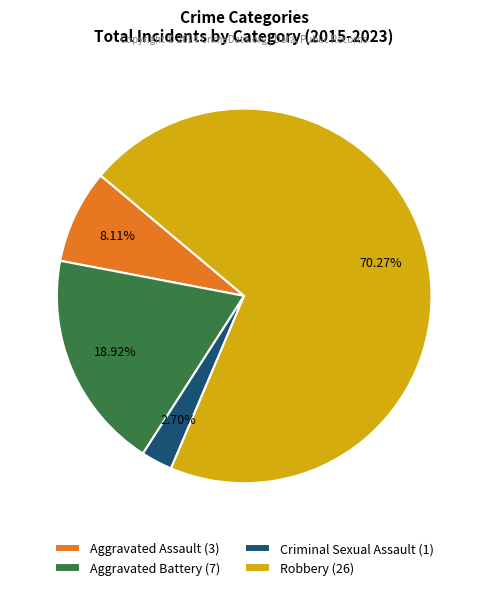

Count the number of slices in the pie.

4